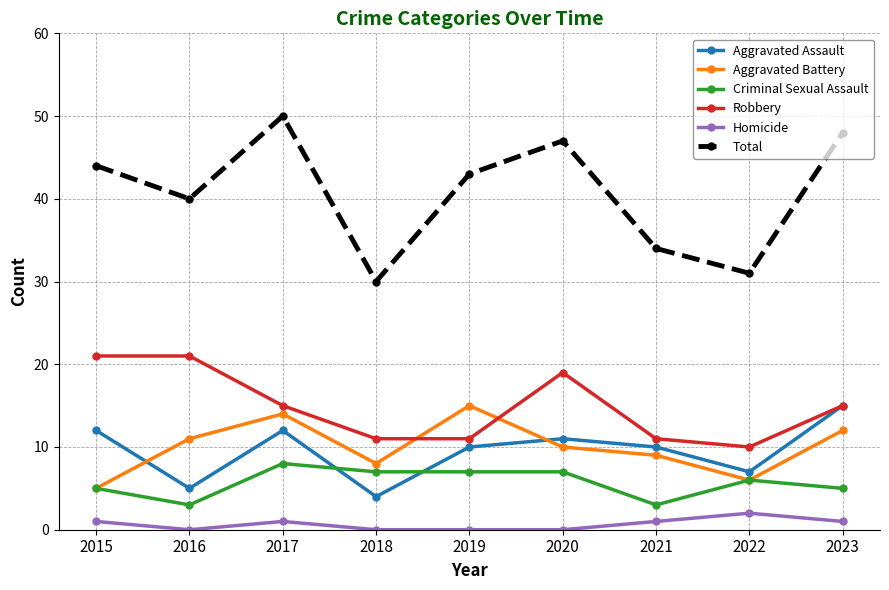

What is the sum of all Aggravated Battery values?

90